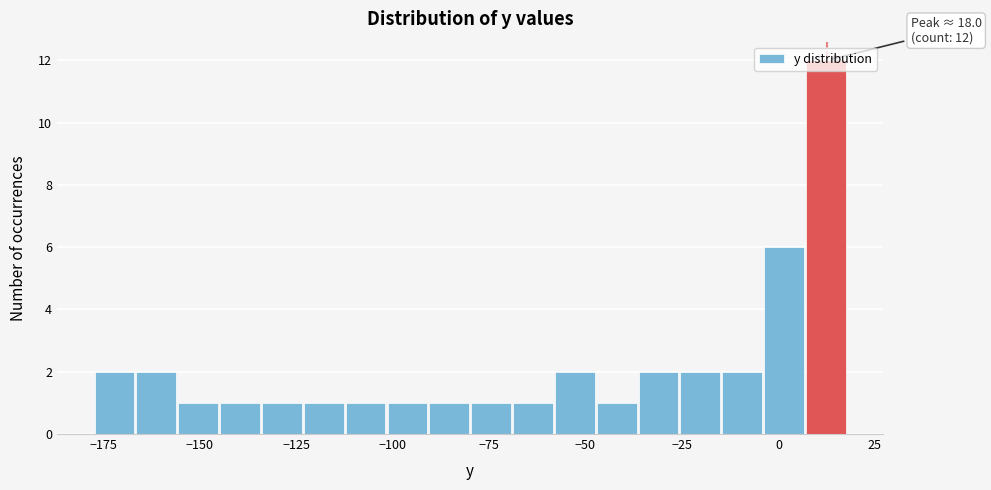

Around what value on the x-axis is the tallest bar? Give the approximate position of its centre, as read against the axis.

10